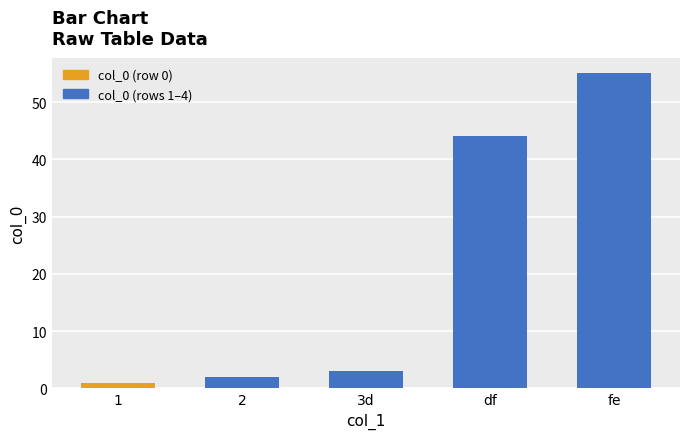

What position from the right is 2?

4